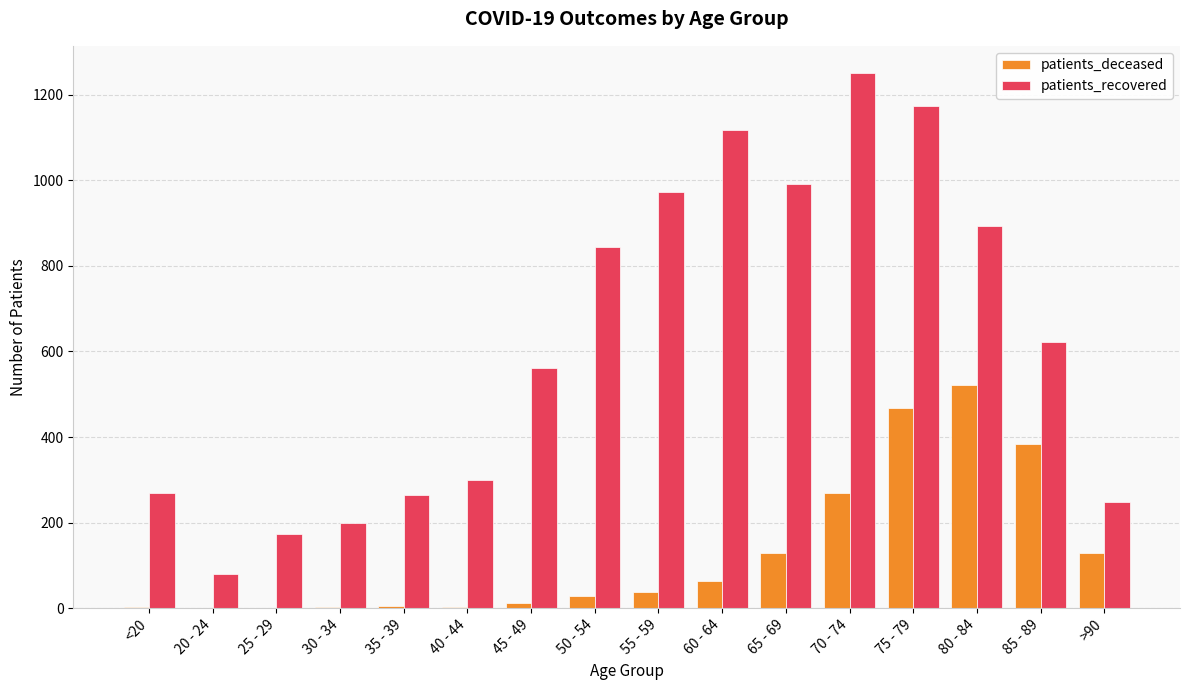

Is the value of patients_deceased at 60 - 64 greater than the value of patients_recovered at <20?

No